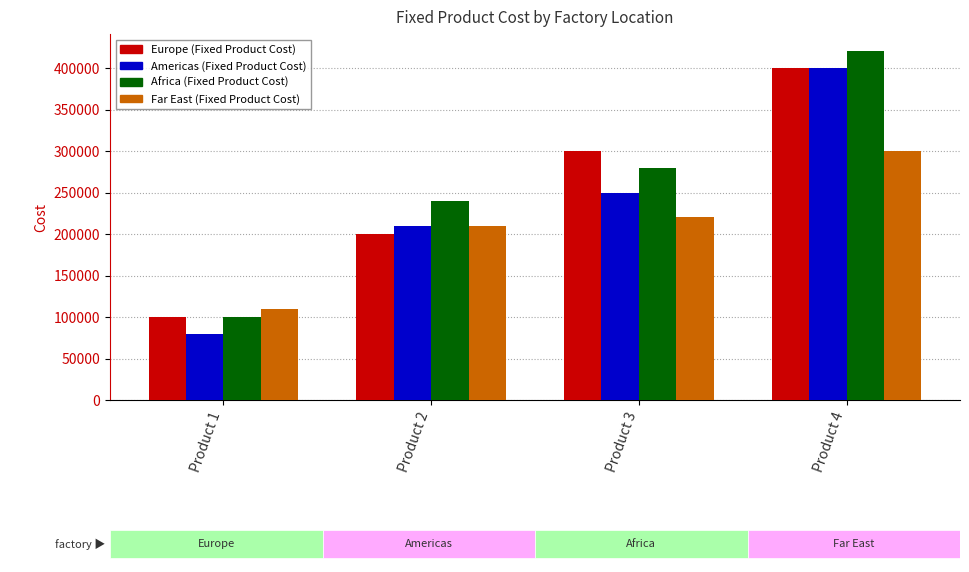

At how many categories does at least one series exceed 97269?

4